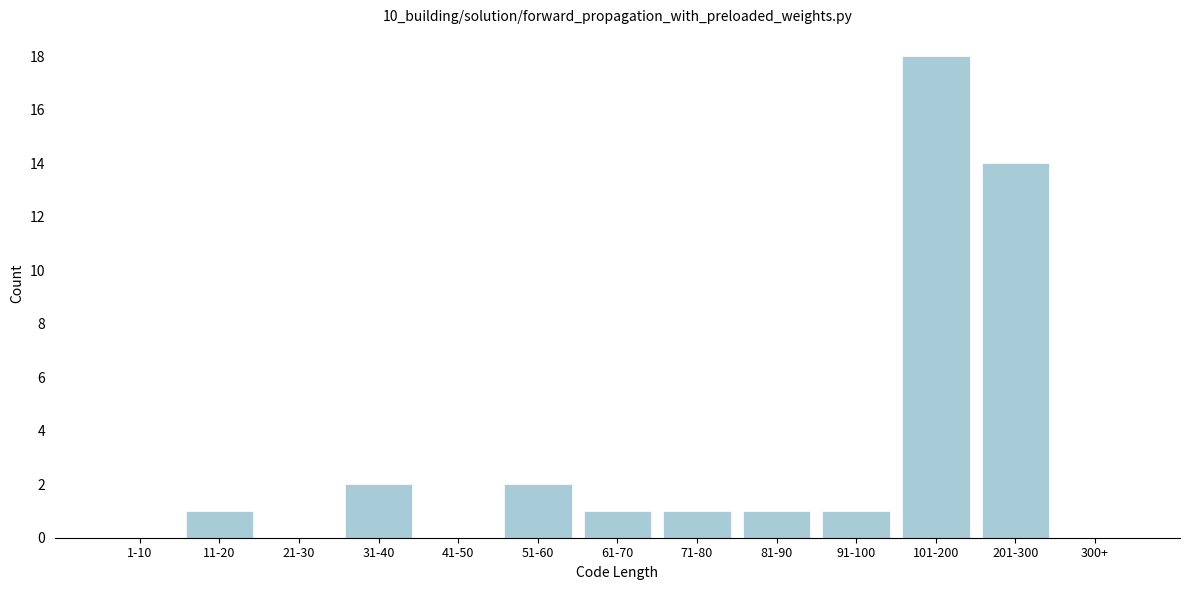

Reading left to right, extract all data points from this chart.

1-10=0	11-20=1	21-30=0	31-40=2	41-50=0	51-60=2	61-70=1	71-80=1	81-90=1	91-100=1	101-200=18	201-300=14	300+=0